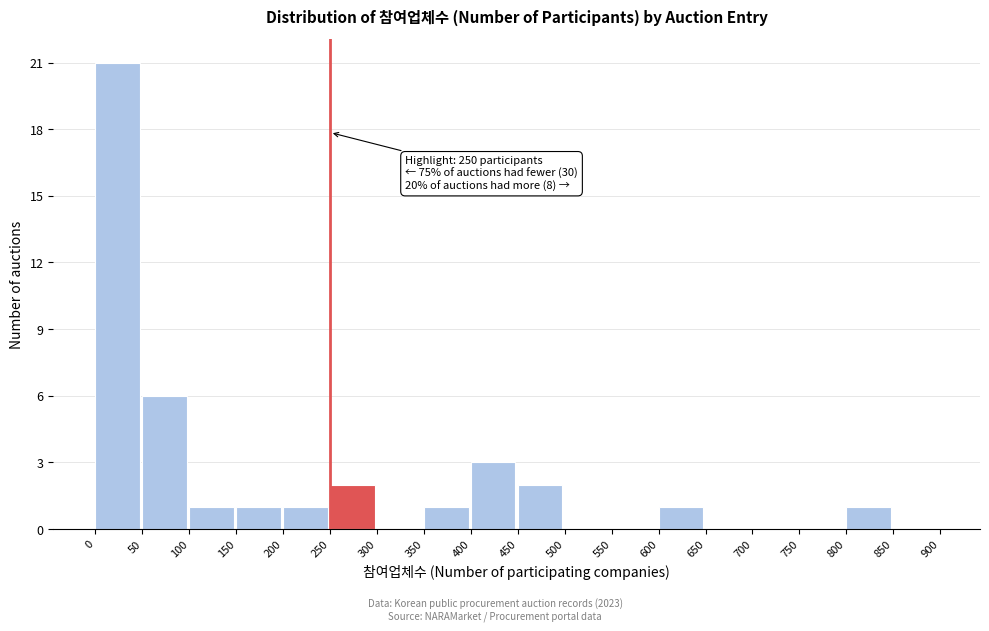

Over which range of the x-axis is the bar tallest?

0 to 50